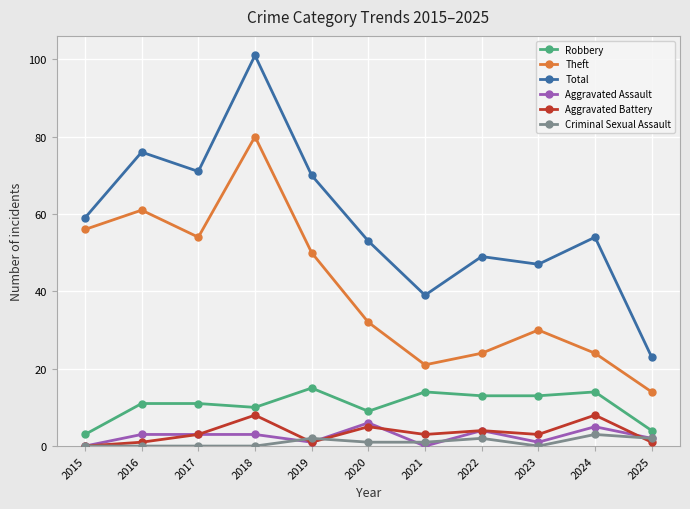

True or false: Theft has a value of 14 at 2025.

True